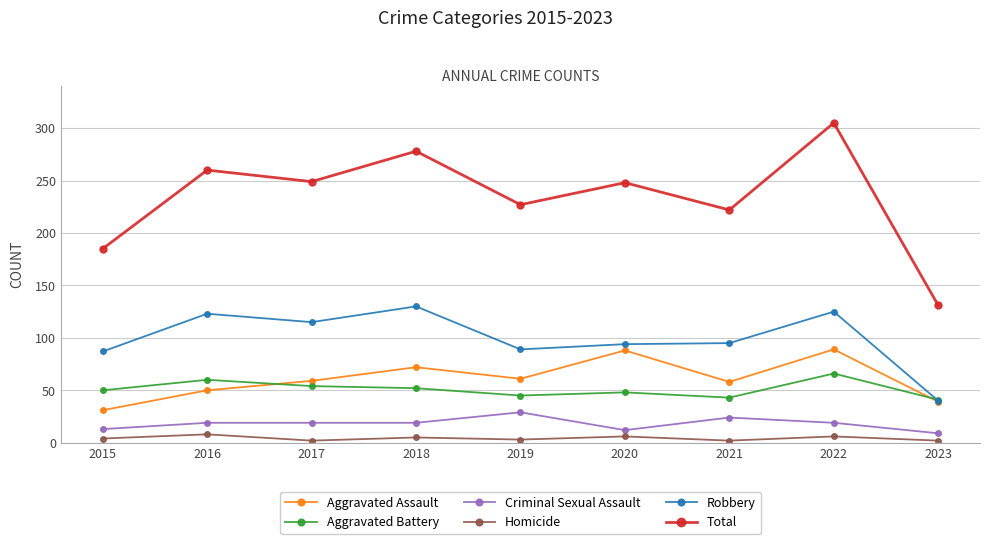

The Criminal Sexual Assault series shows 12 at 2020. True or false?

True